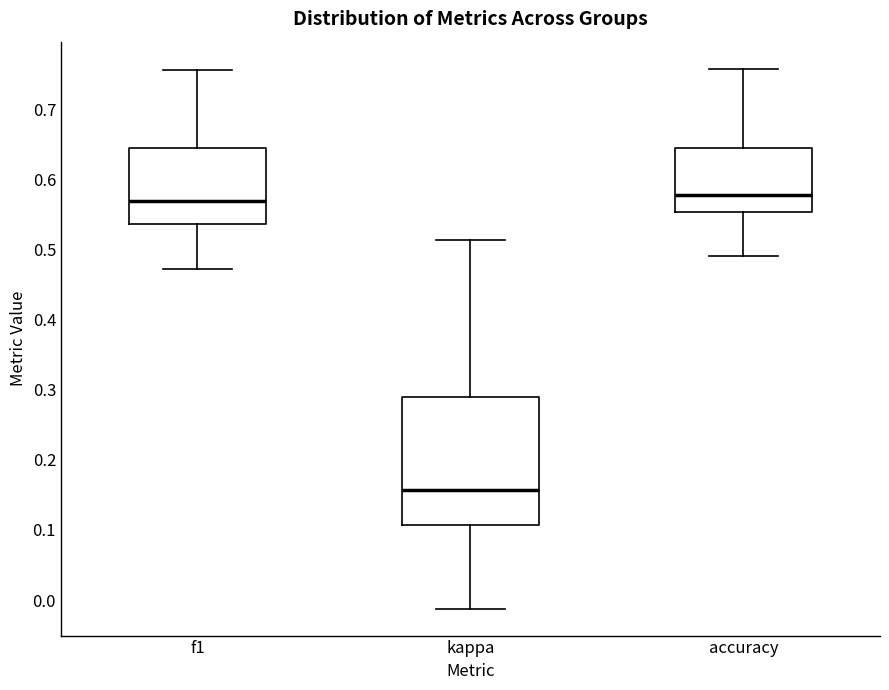

Reading left to right, read every box against the y-axis: the position of its median line, the range the box covers, and the ends of its whiskers. The values are not printed on the chart, so give them approximately, as read against the axis.

f1: median 0.57, box 0.54 to 0.64, whiskers 0.47 to 0.76
kappa: median 0.16, box 0.11 to 0.29, whiskers -0.01 to 0.51
accuracy: median 0.58, box 0.55 to 0.64, whiskers 0.49 to 0.76